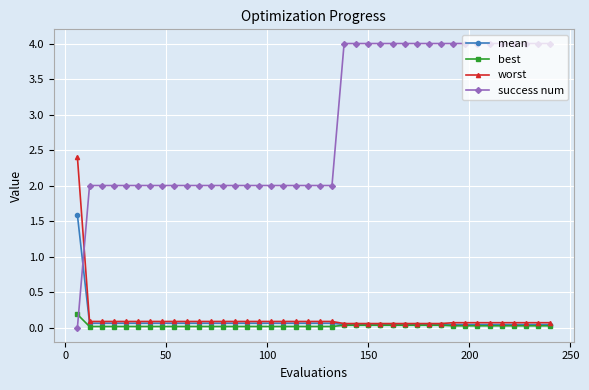

Rank the series by their maximum value, from lowest to highest.

best, mean, worst, success num